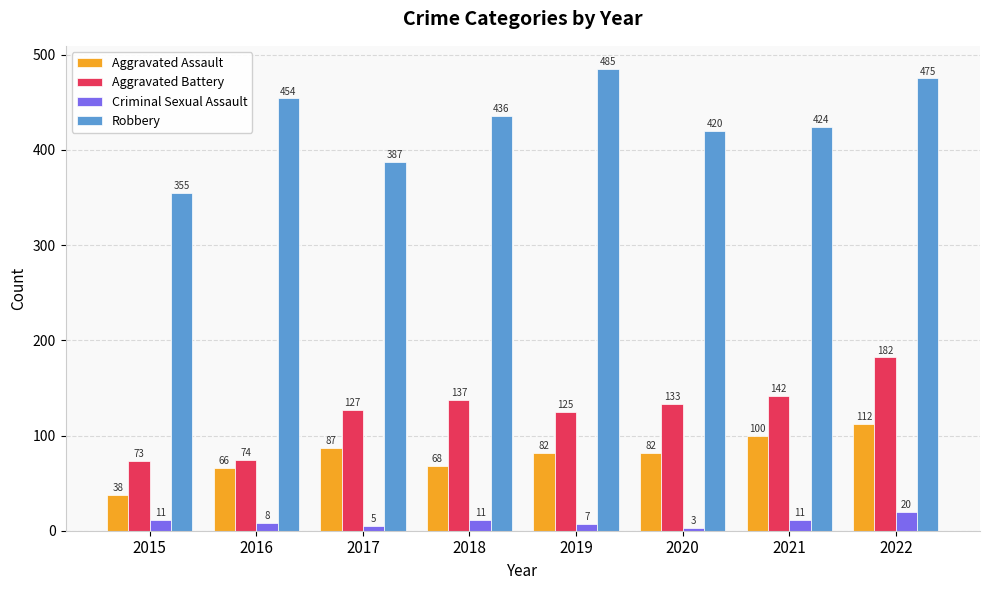

How many data points in Aggravated Battery are less than 133?

4